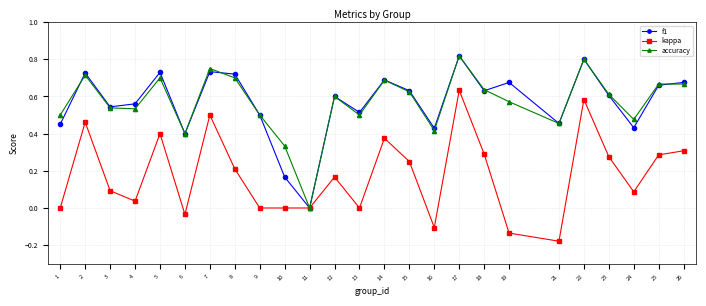

How many values in the f1 series exceed 0?

24